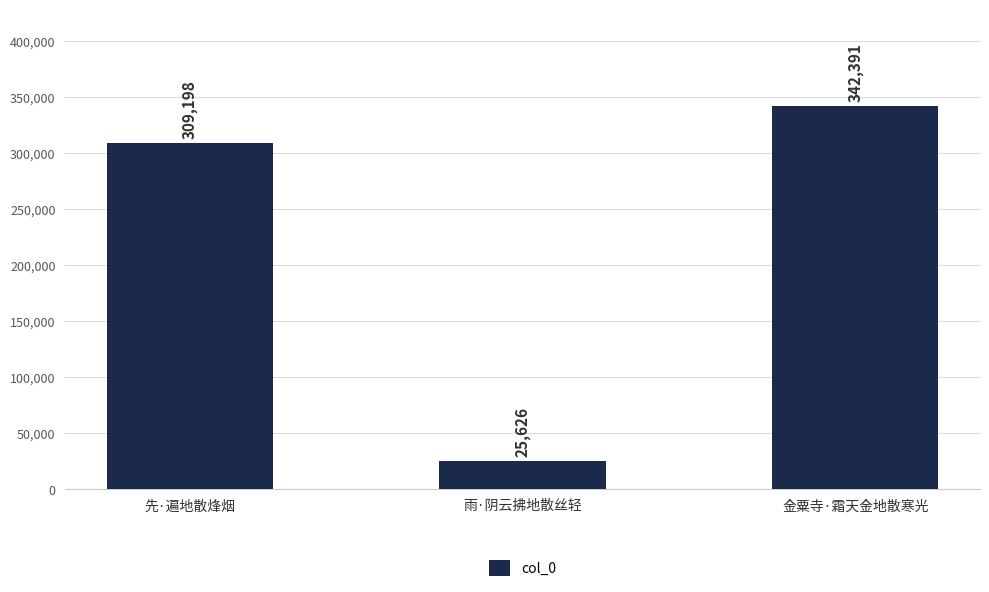

Count the values in the range 25626 to 342391.

3